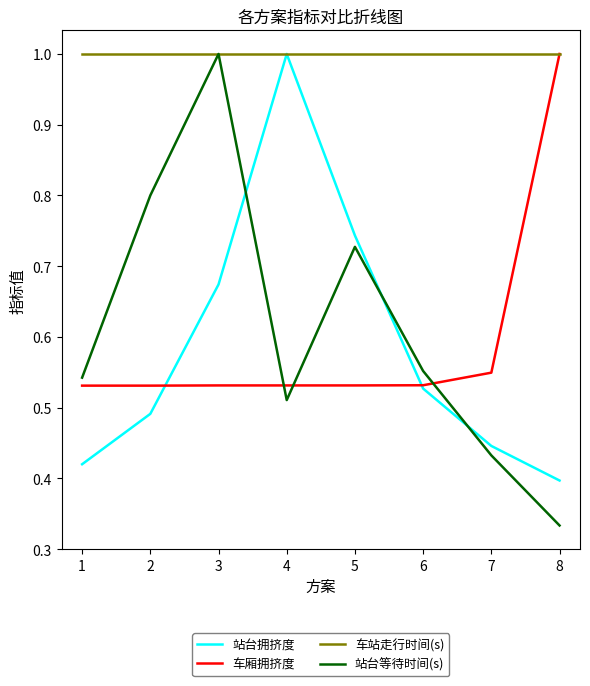

True or false: 站台拥挤度 has a value of 0.4 at 8.

True